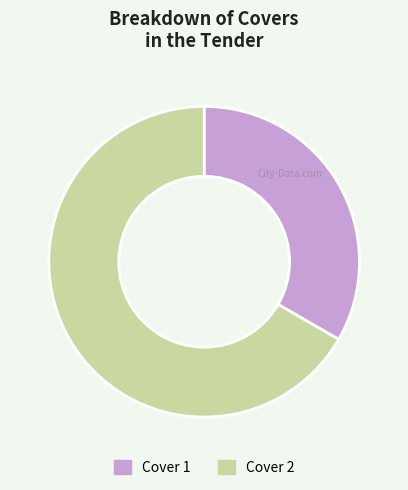

How many segments does this pie chart have?

2